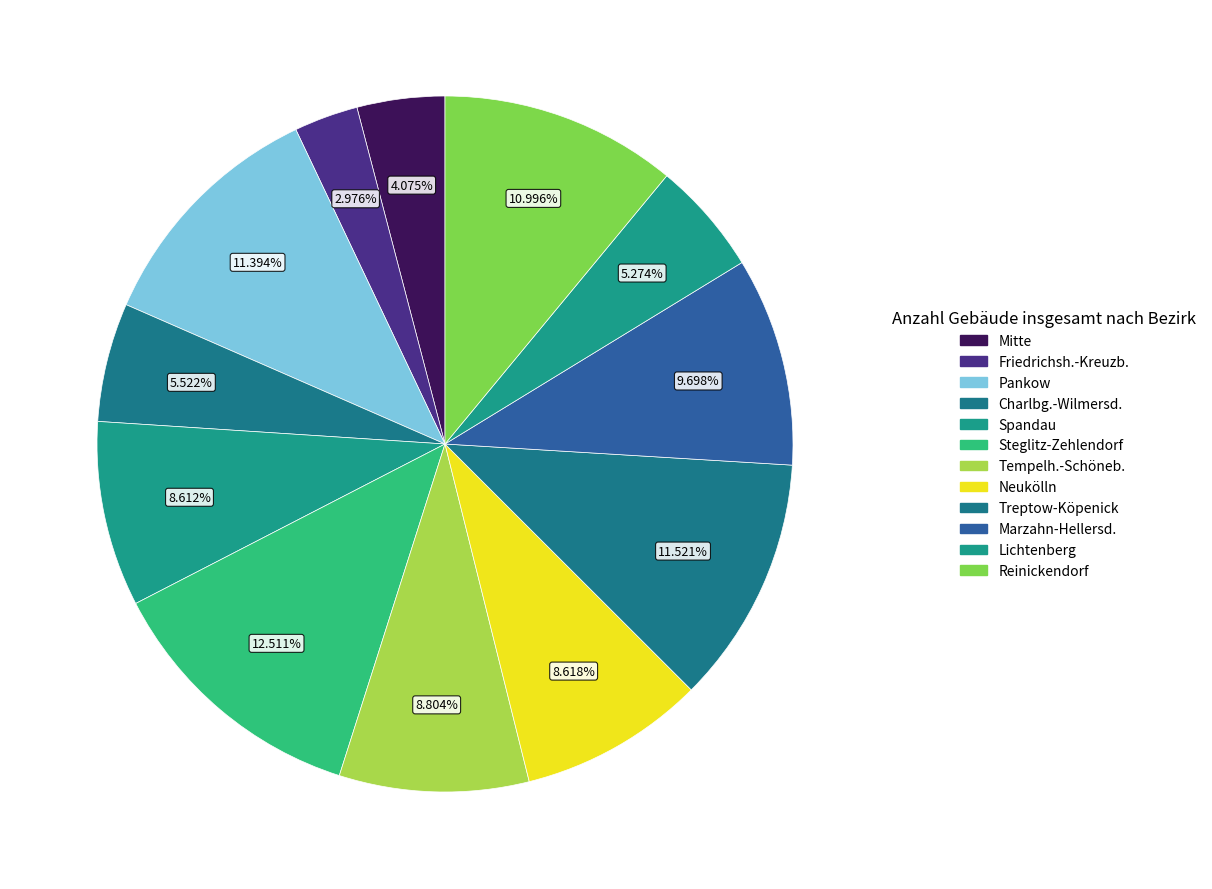

To the nearest percent, what portion does Friedrichsh.-Kreuzb. represent?

3%